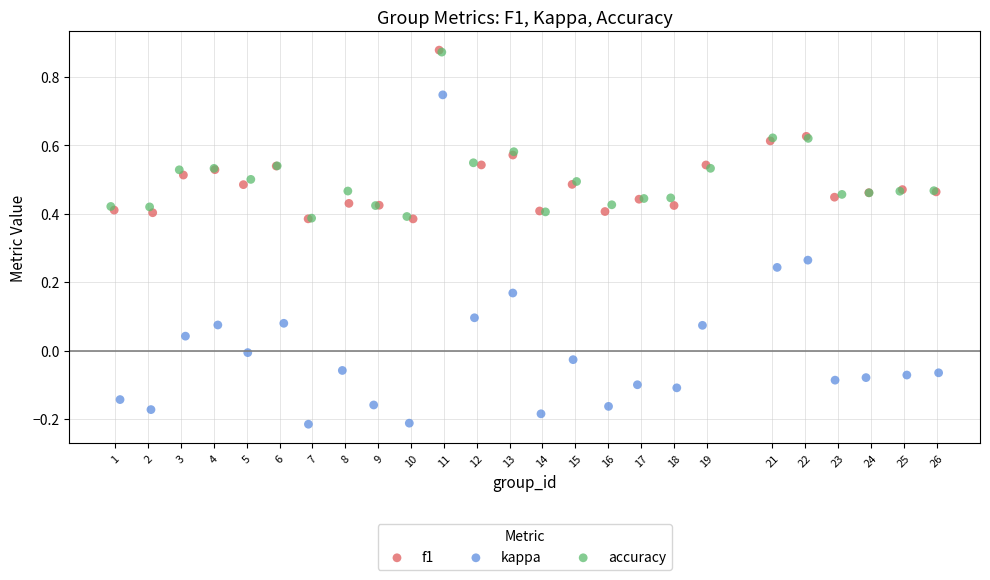

Which series reaches the minimum Y coordinate?

kappa